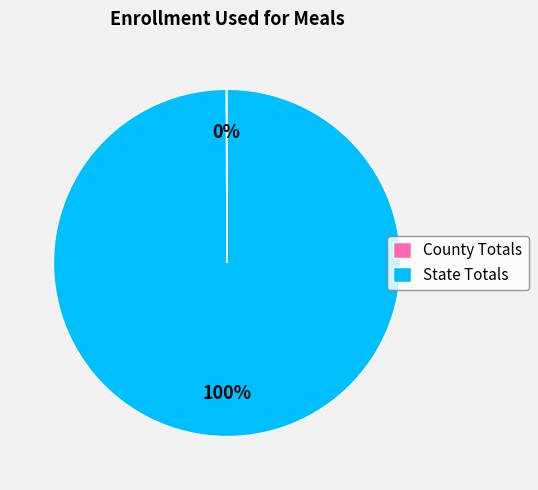

Which category has the biggest portion of the pie?

State Totals